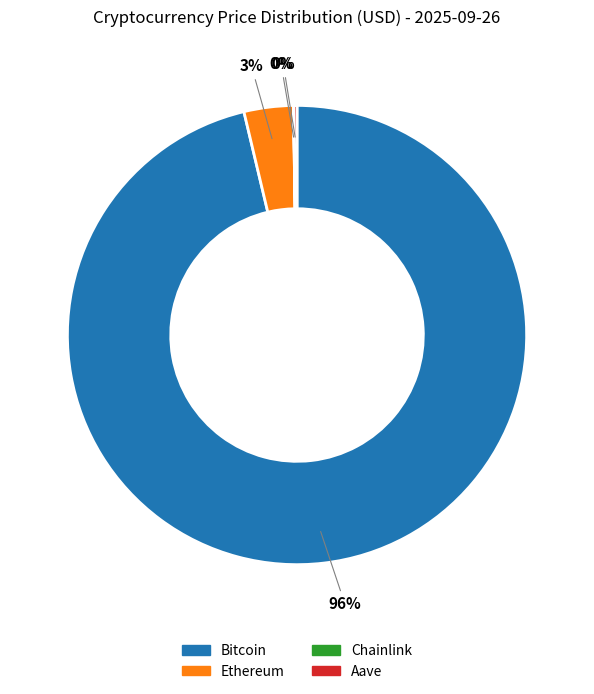

True or false: Bitcoin accounts for 90% of the total.

False